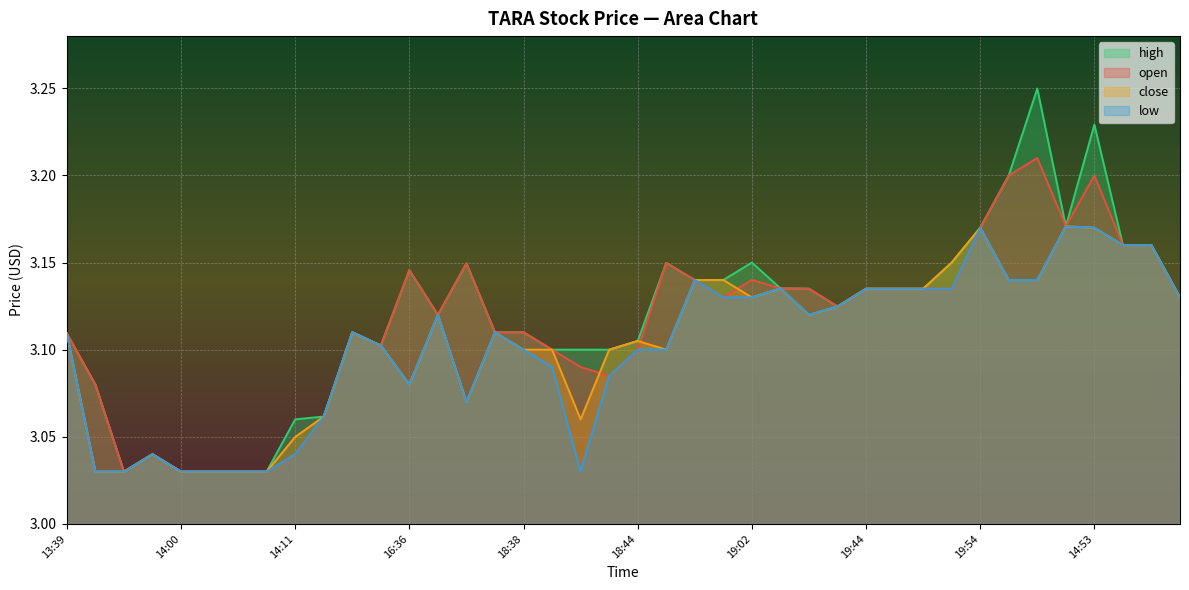

True or false: high and open intersect in this chart.

False